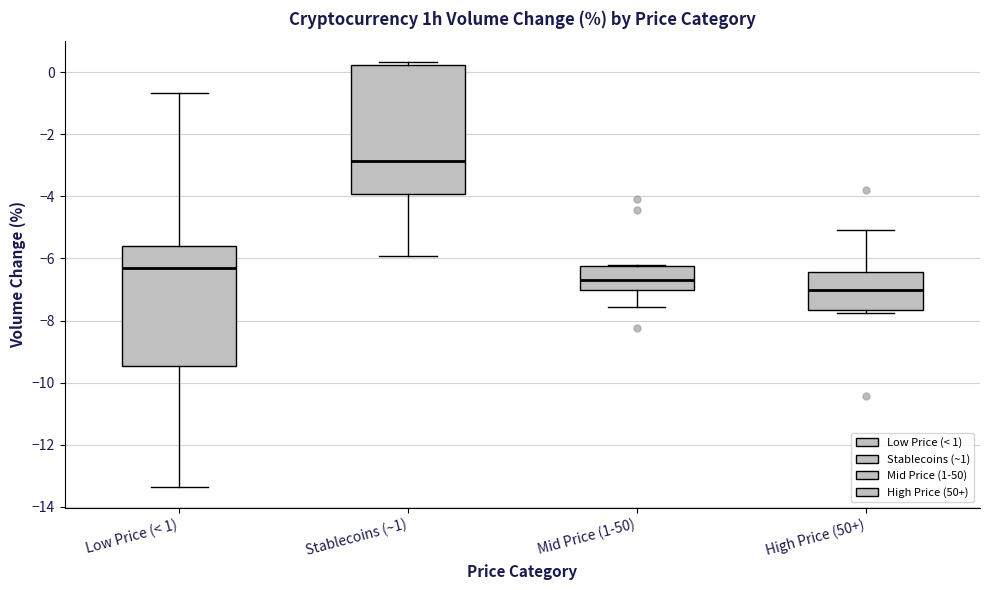

Where does the median line of the box for Stablecoins (~1) sit on the y-axis? The values are not printed on the chart, so give them approximately, as read against the axis.

-2.8